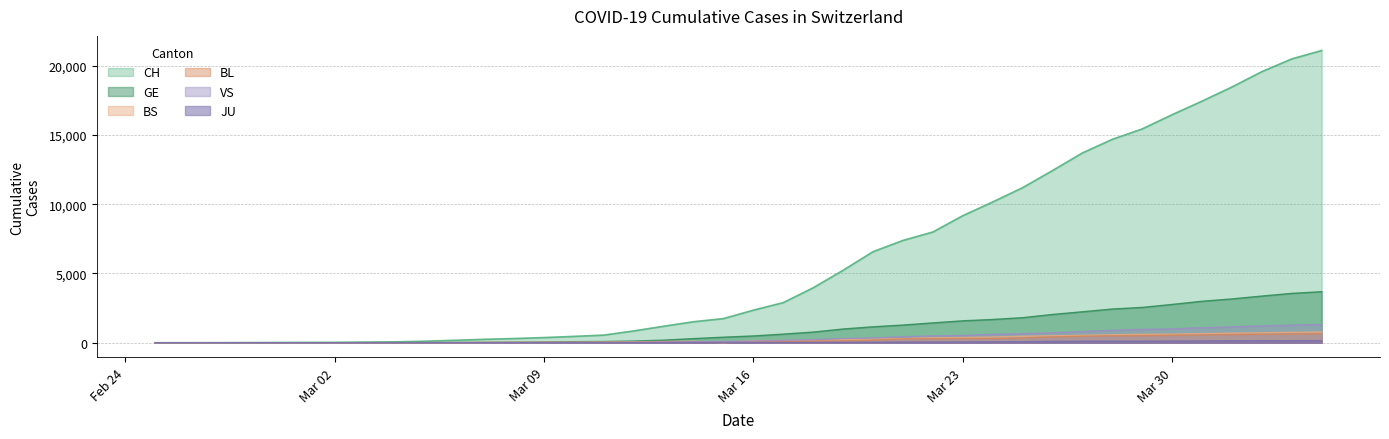

Which series has the largest total across all categories?

CH